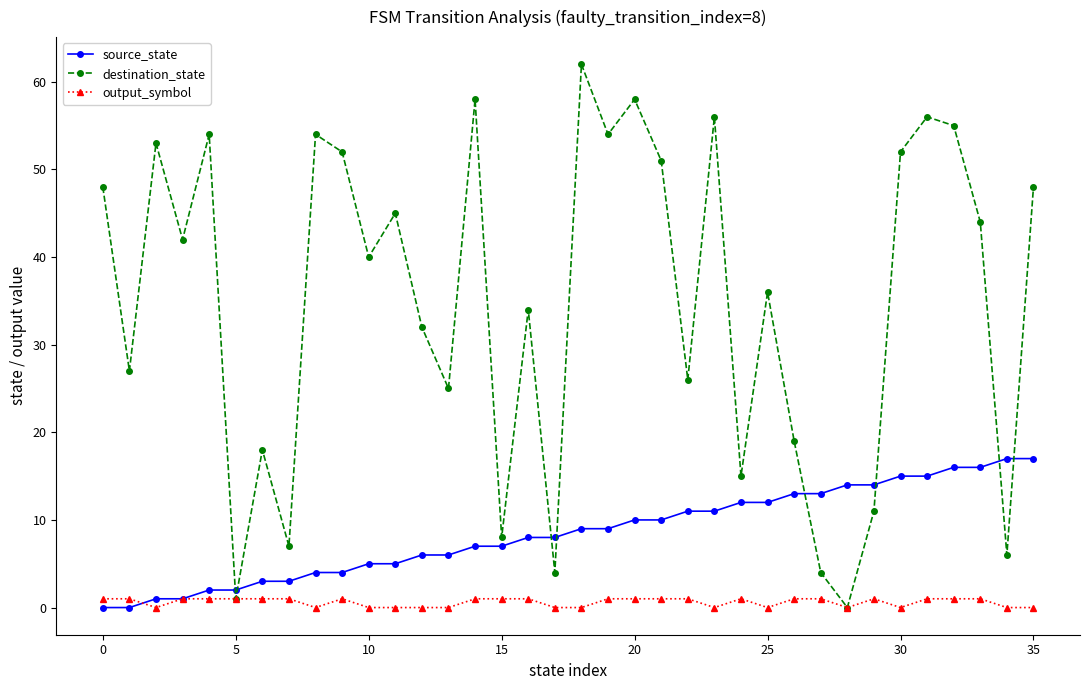

What is the highest value of the destination_state series?

62